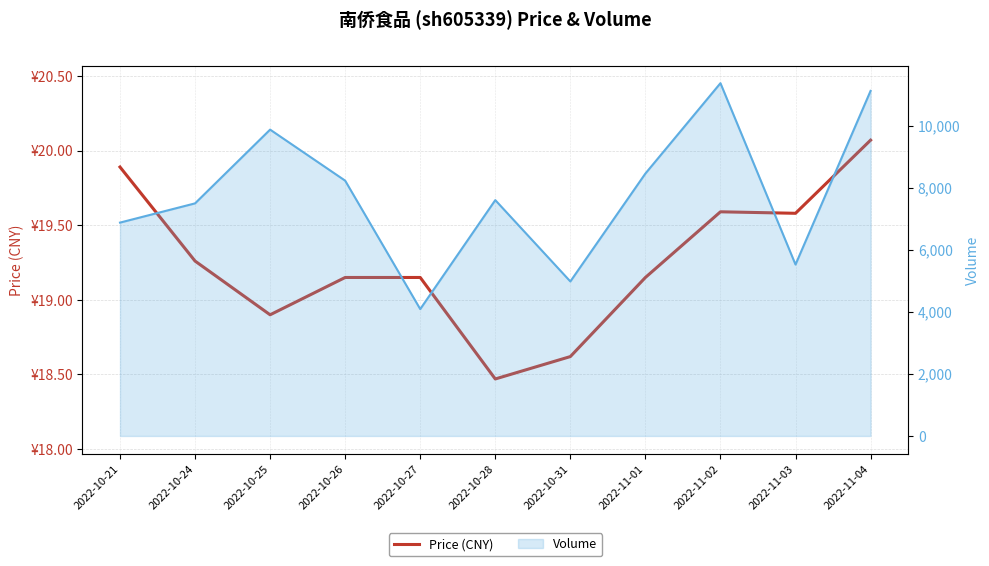

How many points are higher than both their immediate neighbors (excluding endpoints)?

1